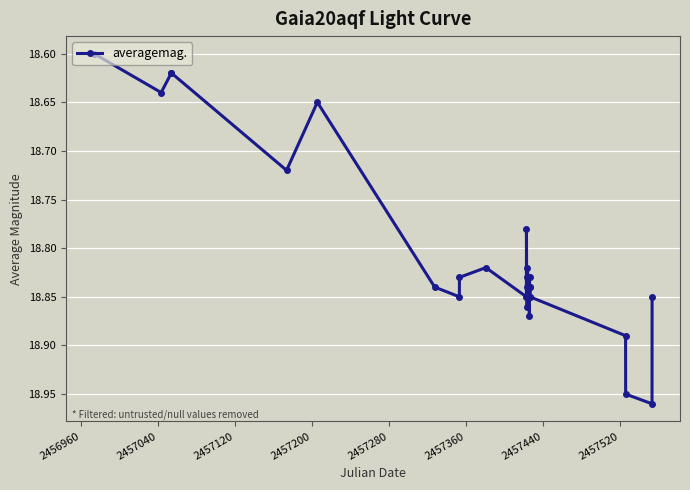

Count the values in the range 18 to 19.

31